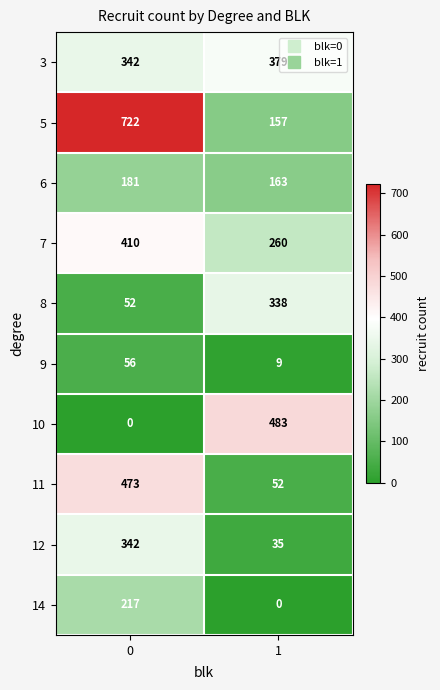

Which series changed the most between 0 and 1?

5